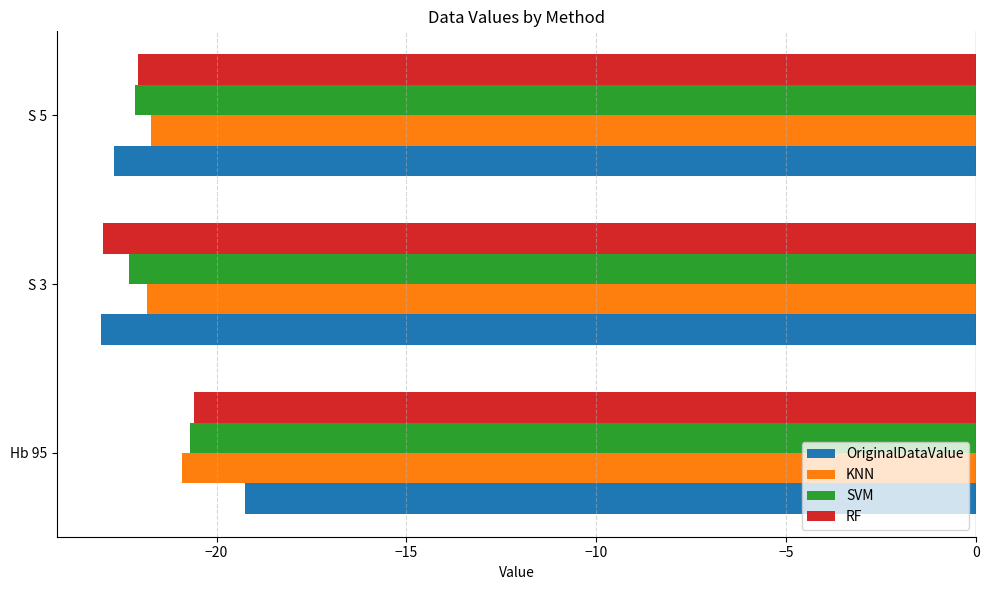

Rank the categories by RF value from highest to lowest.

Hb 95, S 5, S 3